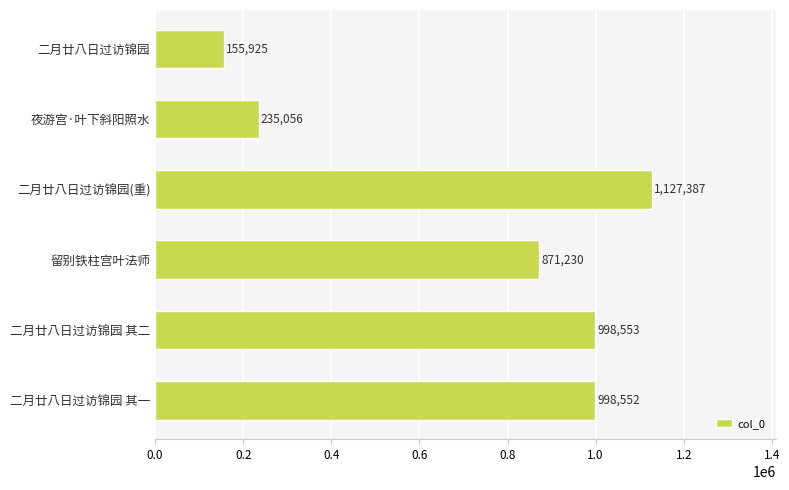

Rank the categories by value from highest to lowest.

二月廿八日过访锦园(重), 二月廿八日过访锦园 其二, 二月廿八日过访锦园 其一, 留别铁柱宫叶法师, 夜游宫·叶下斜阳照水, 二月廿八日过访锦园